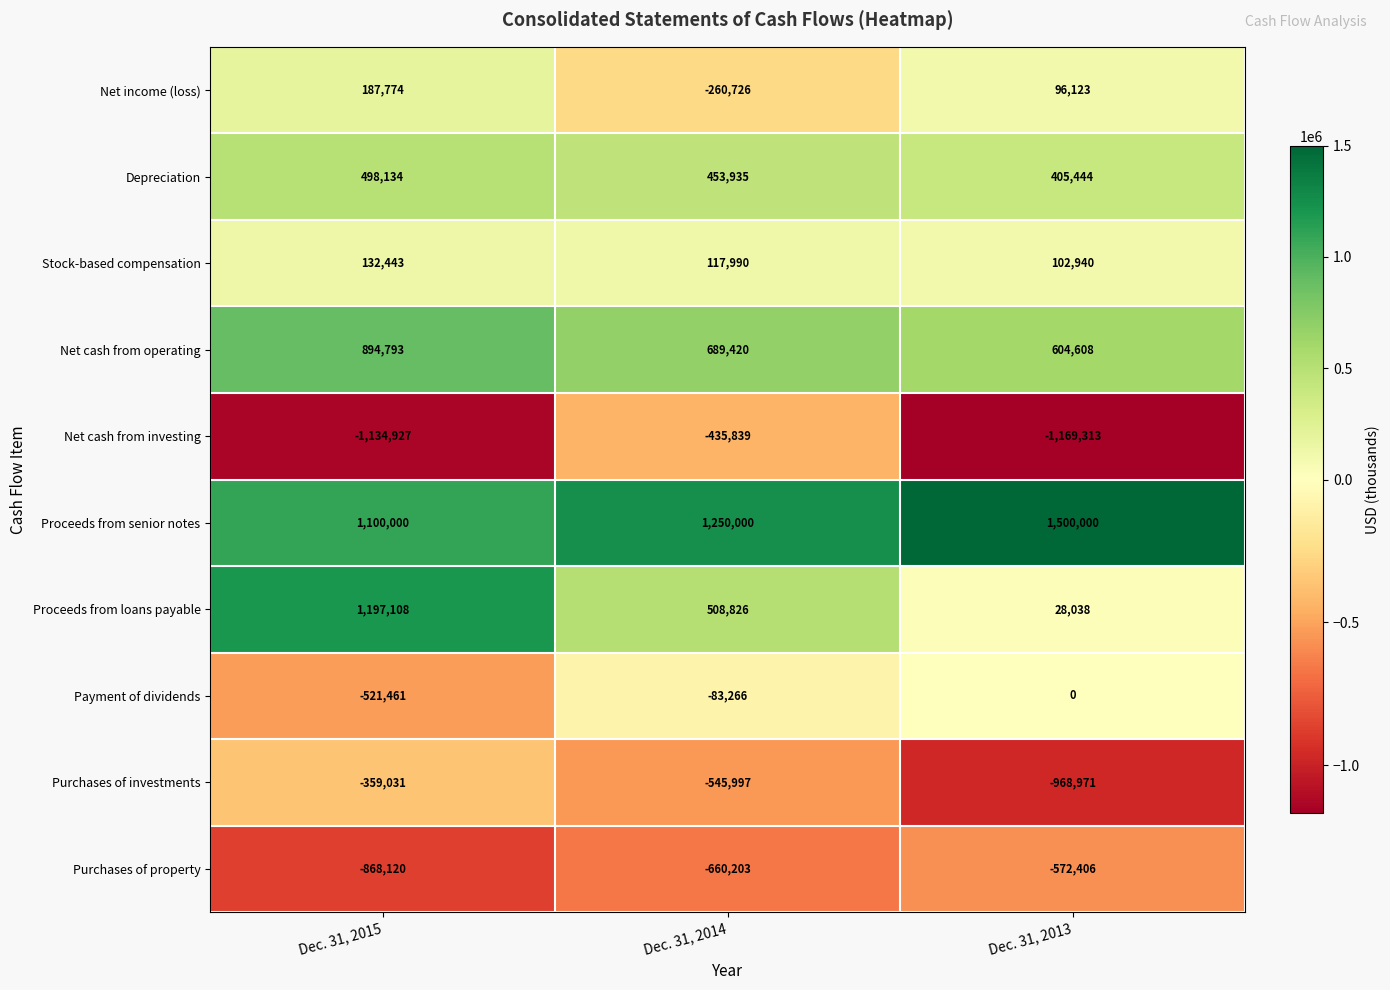

What is the sum of all Stock-based compensation values?

353373